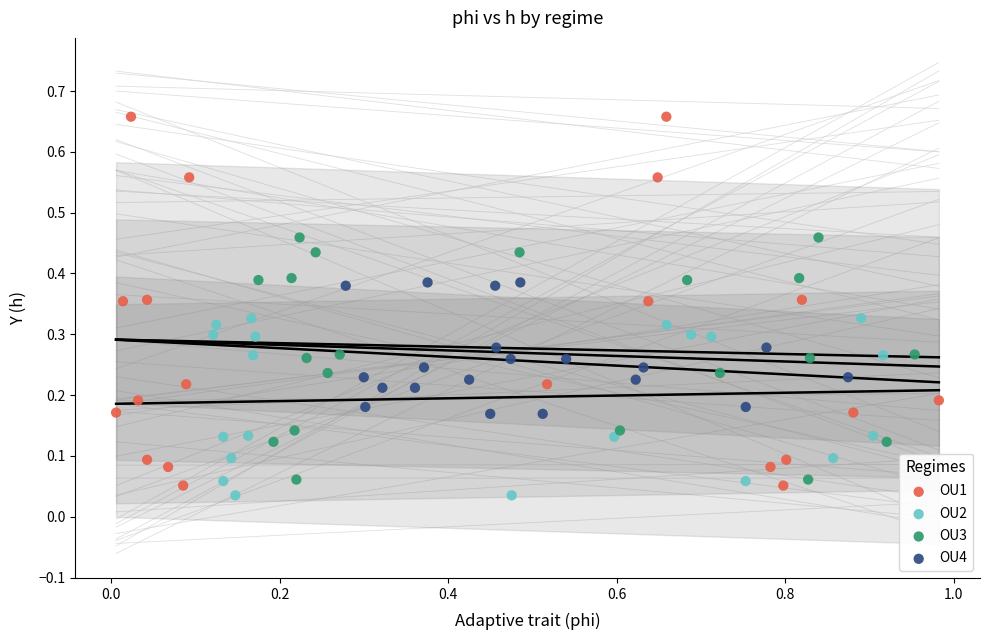

Which series has the largest Y range (max minus min)?

OU1